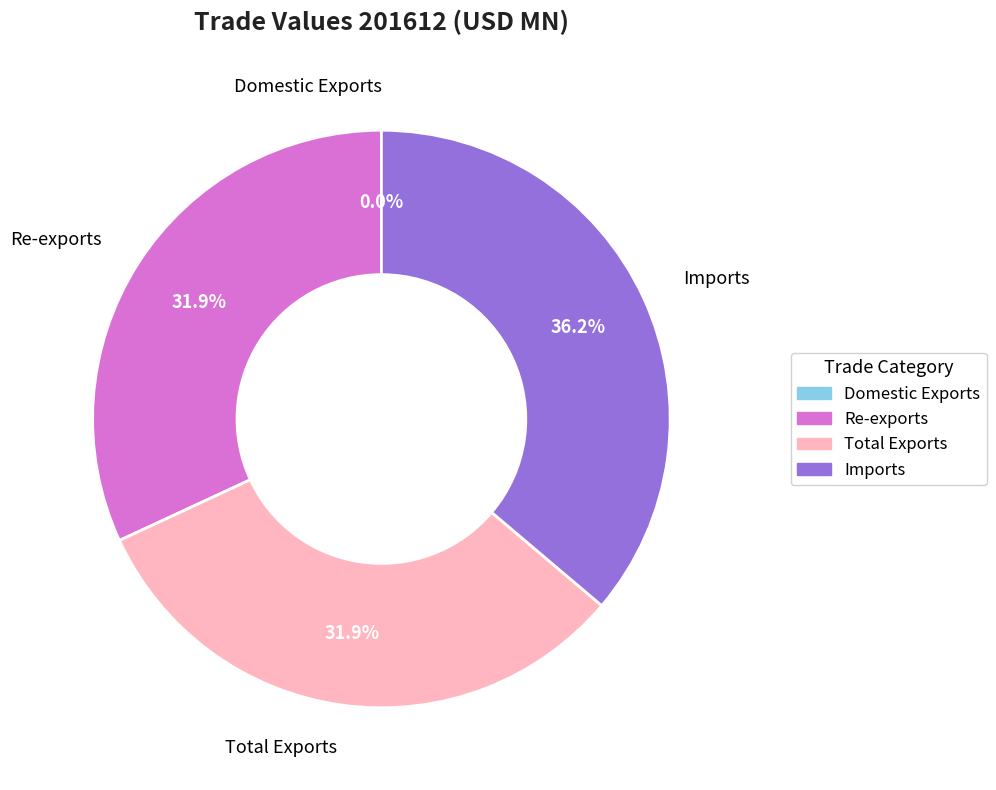

Does any single category account for the majority?

No